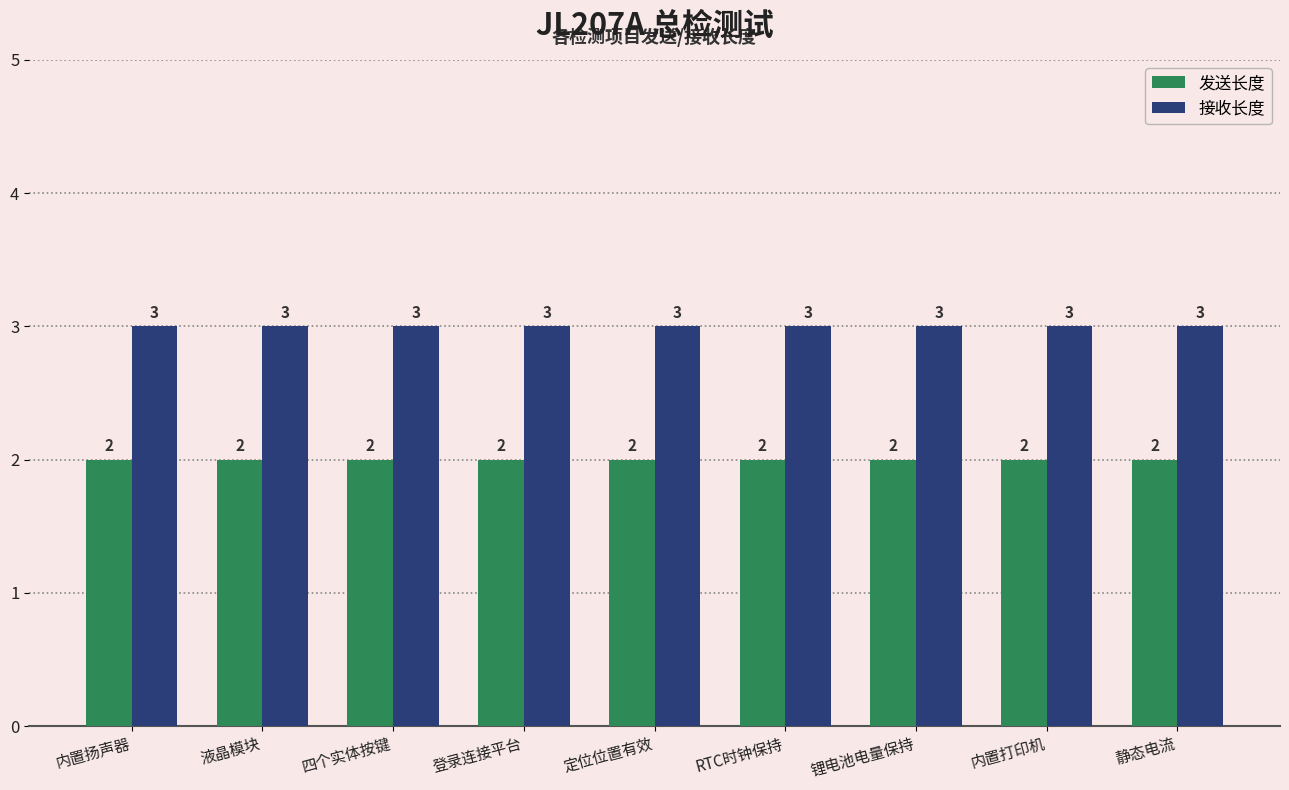

What is the label of the 2nd bar from the left?

液晶模块